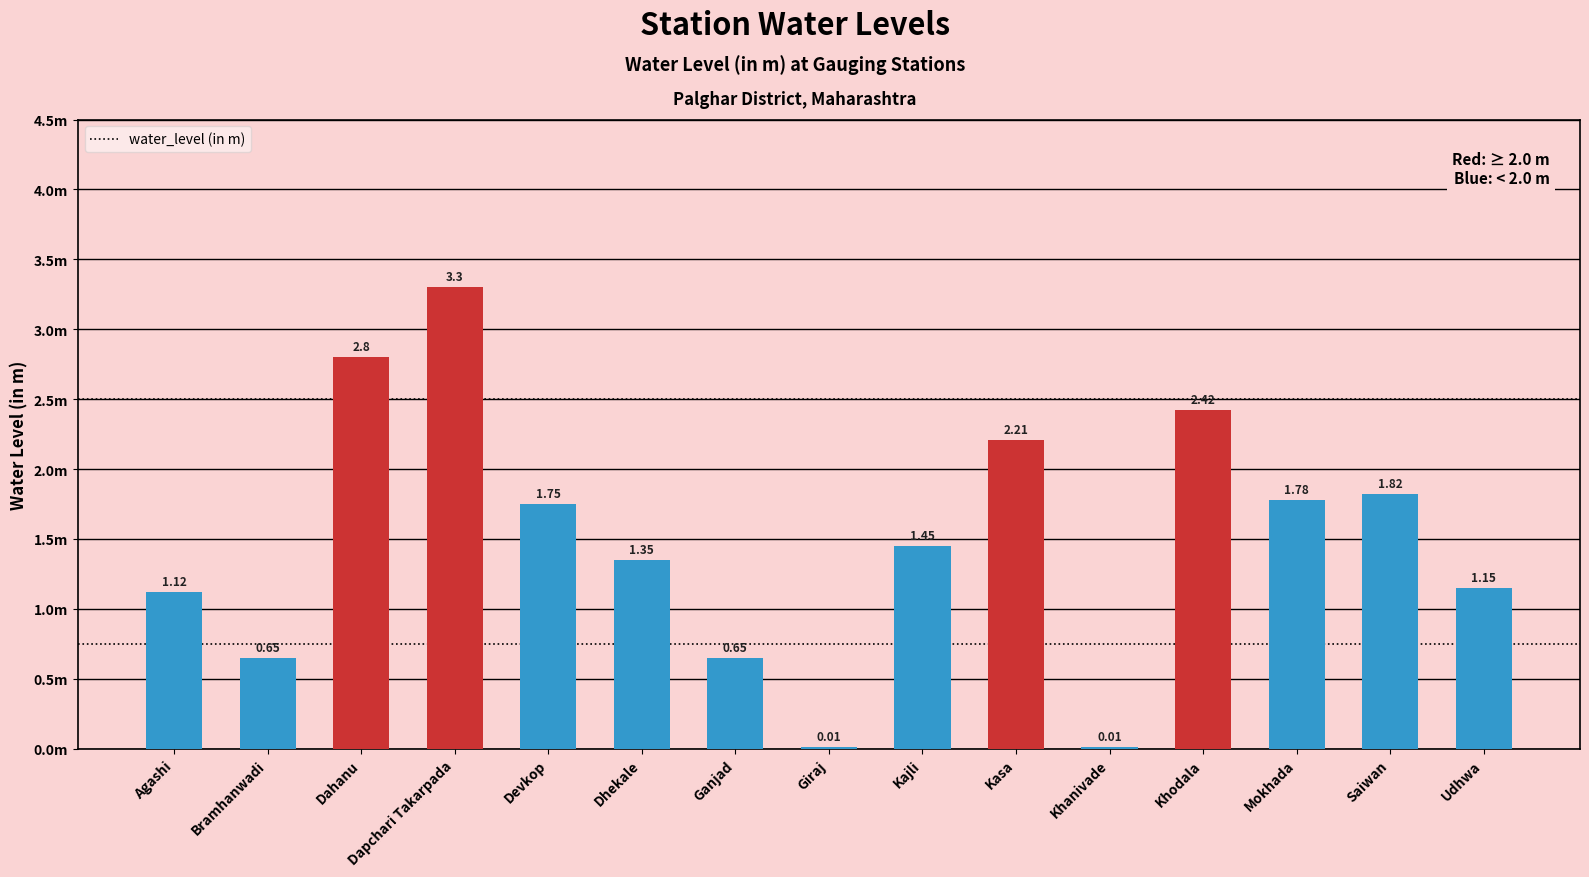

At which category does the chart reach its minimum across all series?

Giraj